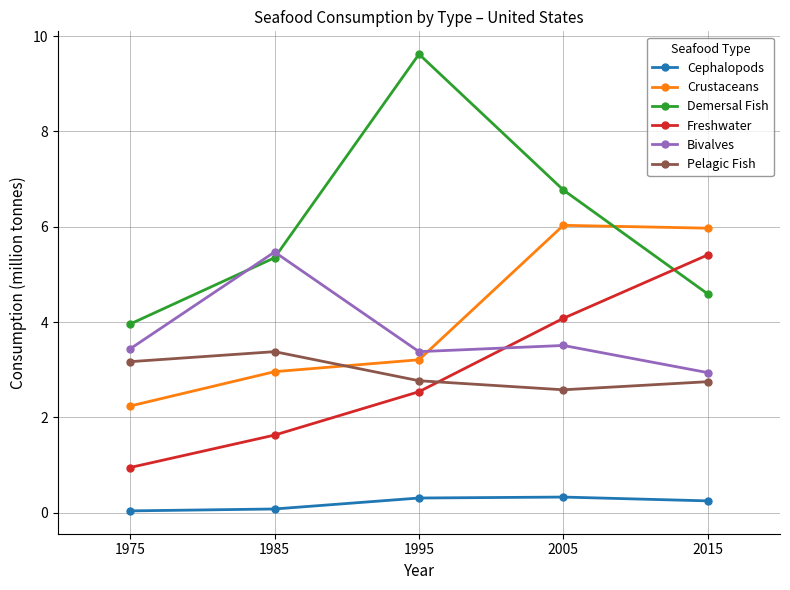

Which label corresponds to the largest value in the chart?

1995